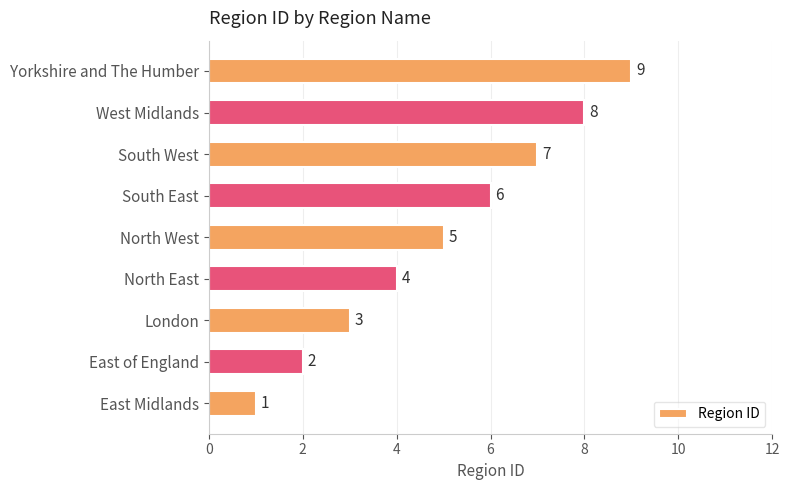

Rank the categories by value from lowest to highest.

East Midlands, East of England, London, North East, North West, South East, South West, West Midlands, Yorkshire and The Humber